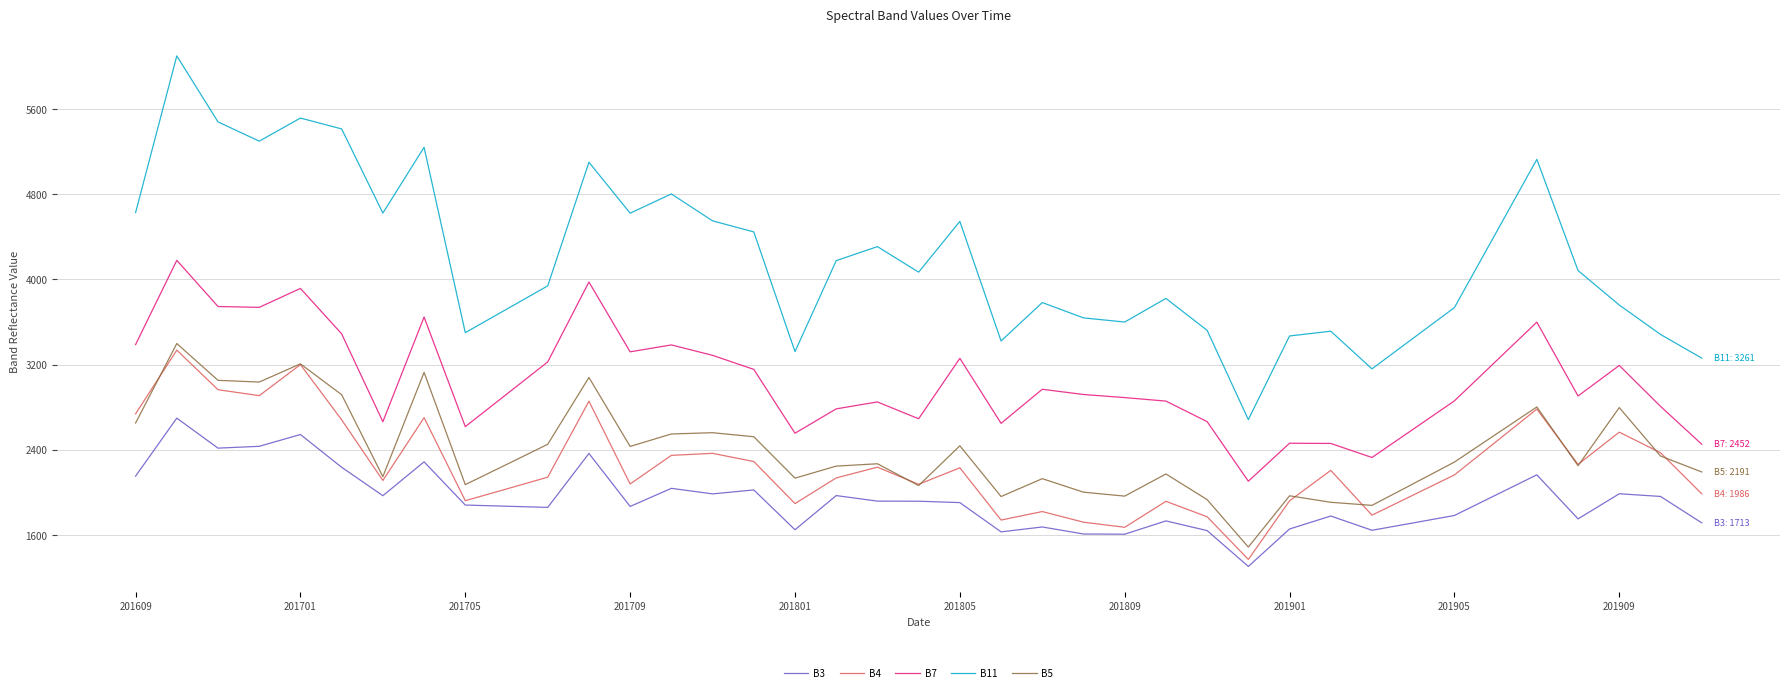

What is the difference between the highest and lowest values at 27?

1380